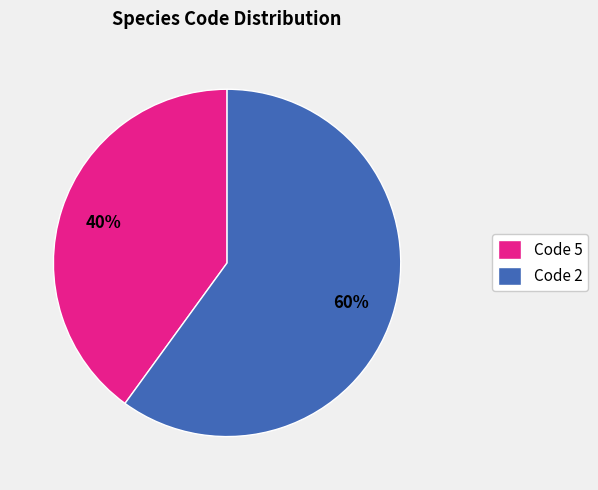

To the nearest percent, what is the difference between the largest and smallest slice percentages?

20%